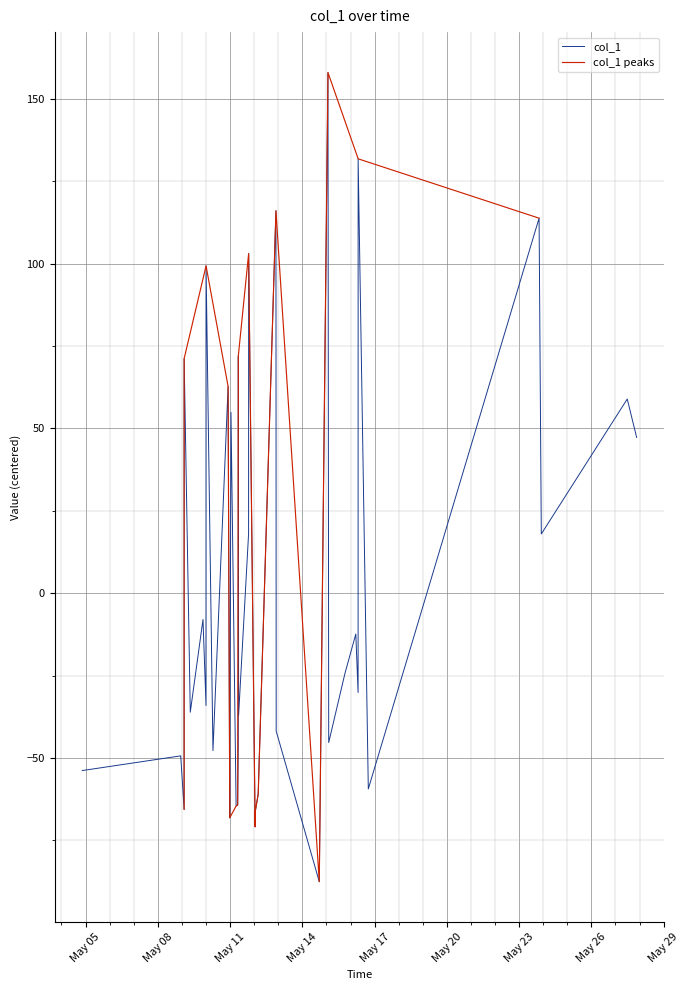

What is the difference between the values at 2019-05-23 19:51:57 and 2019-05-12 00:56:14?

184.6